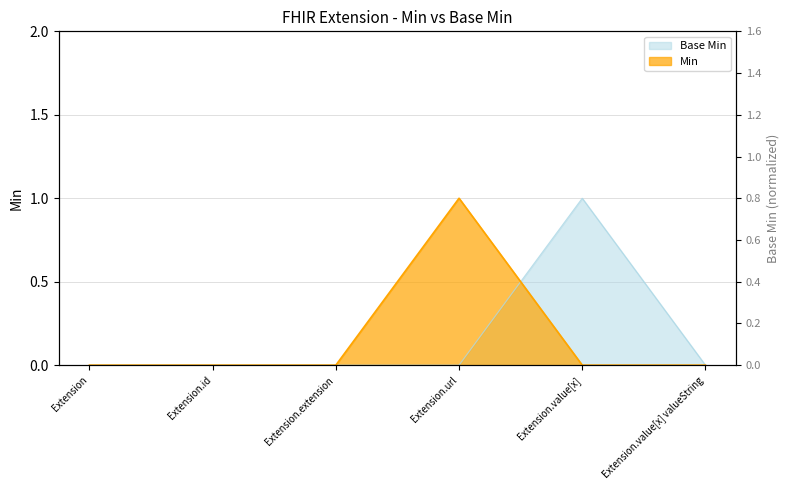

How many times do Base Min and Min cross each other?

1